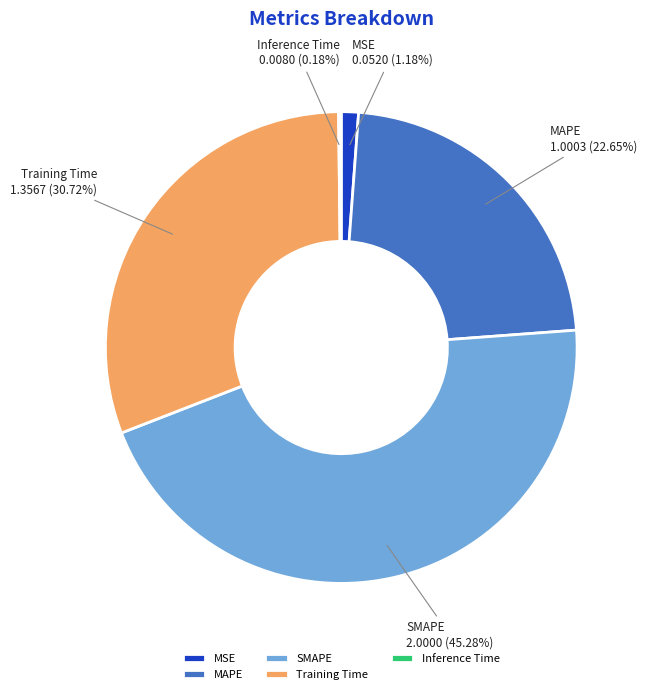

Which slice is the largest?

SMAPE